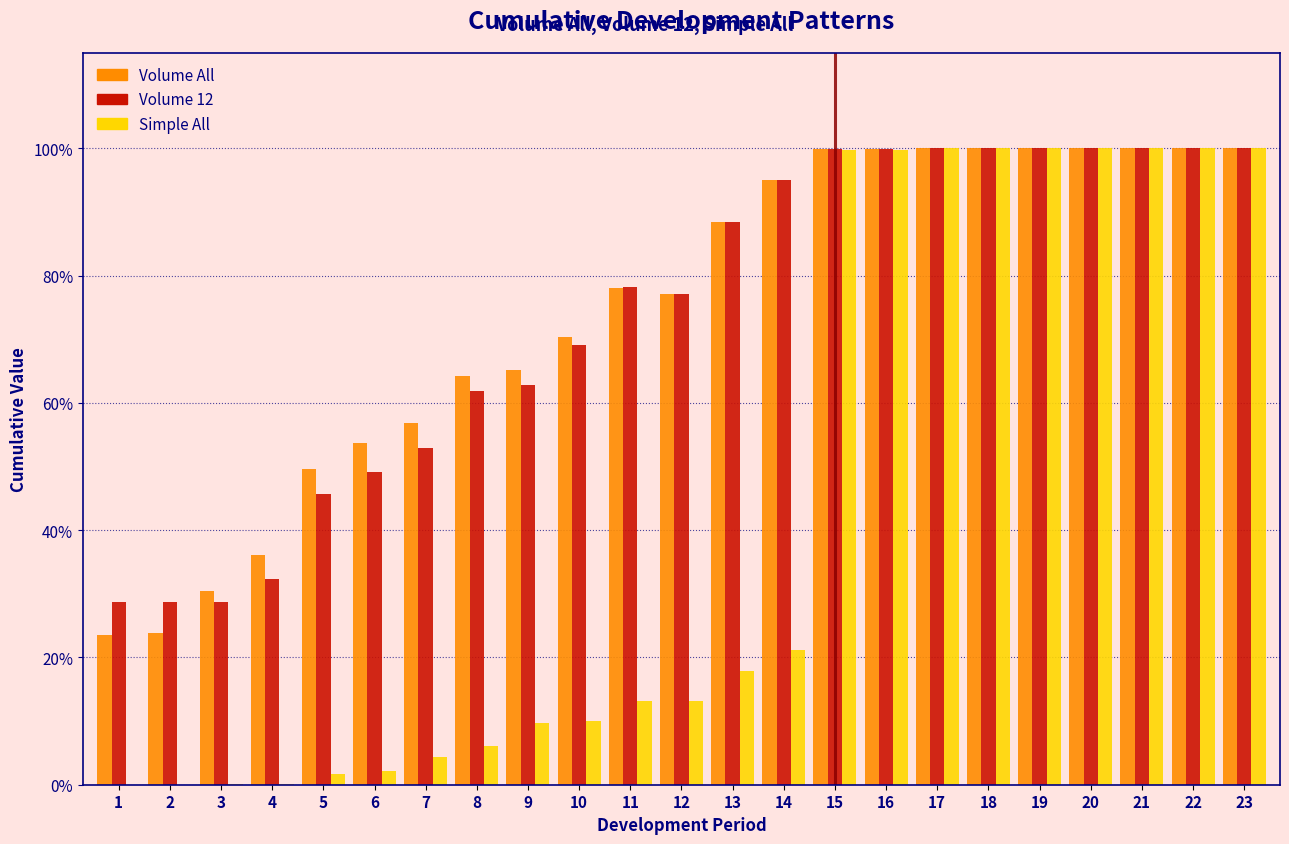

What are all the series names shown in the legend?

Volume All, Volume 12, Simple All